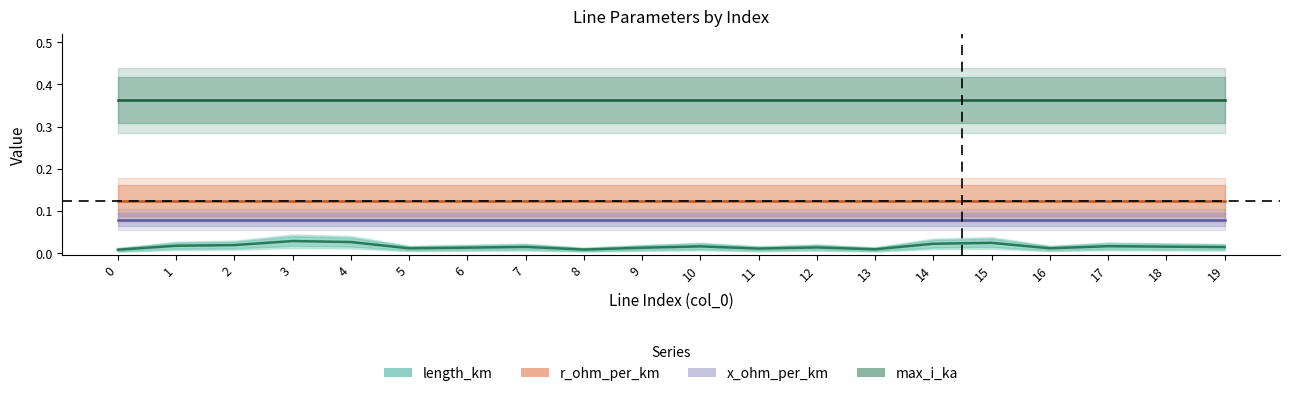

At how many categories does at least one series exceed 0?

20